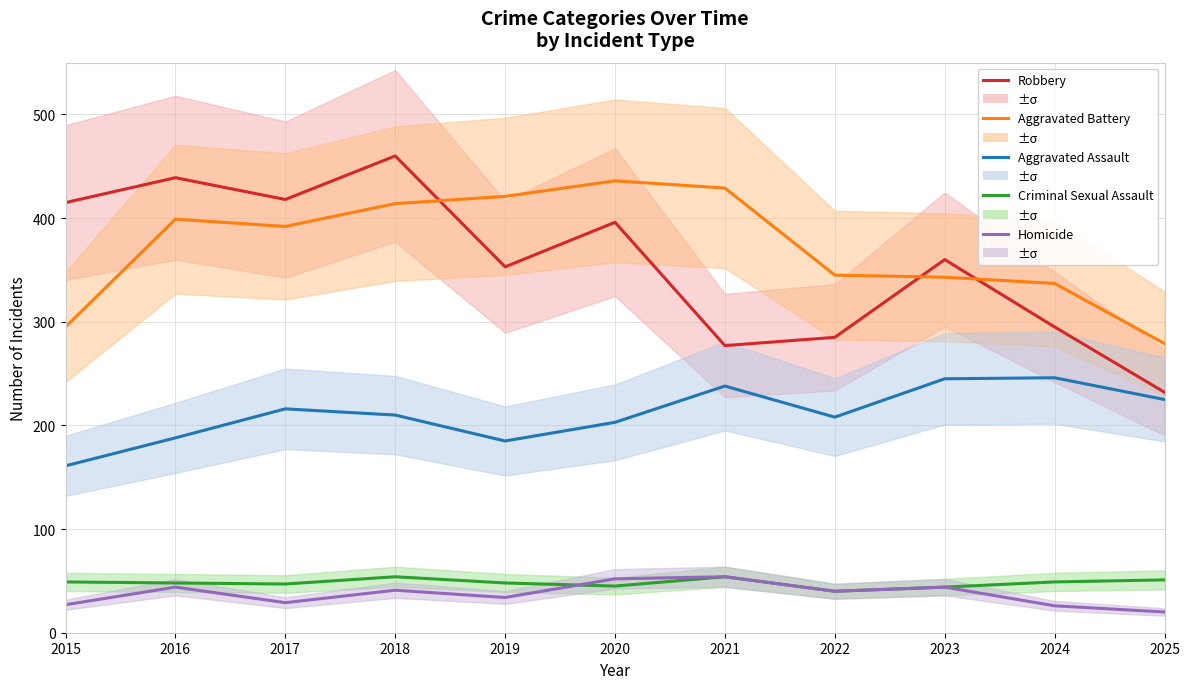

What is the difference between the maximum and minimum values in the Homicide series?

34